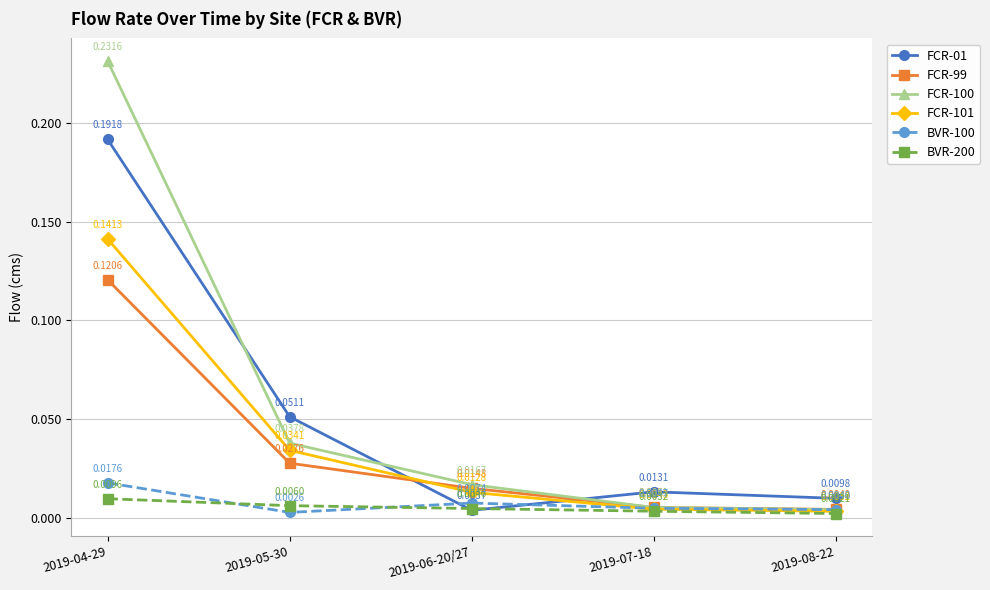

At which category is the sum across all series the highest?

2019-04-29